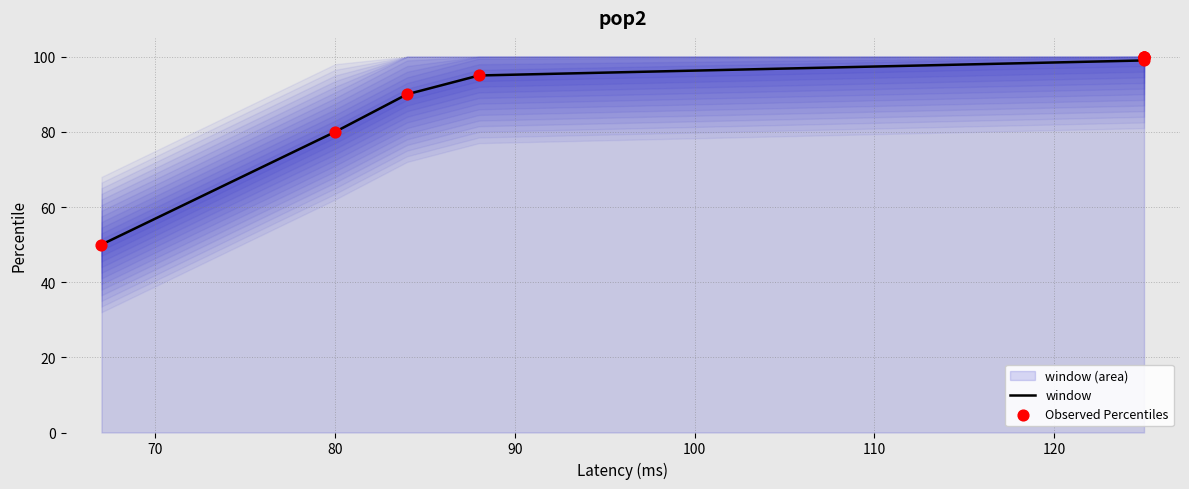

Which series contains the lowest Y value?

window